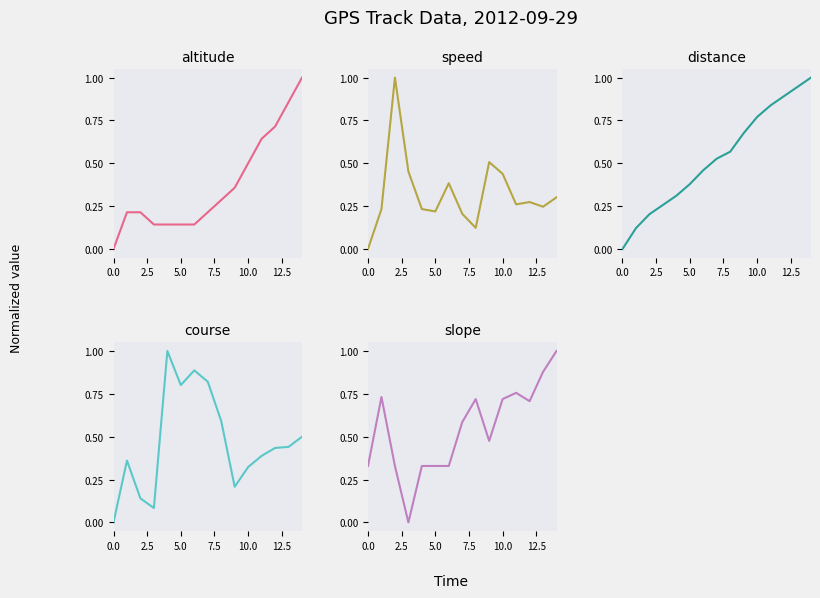

Which series has the largest total across all categories?

slope